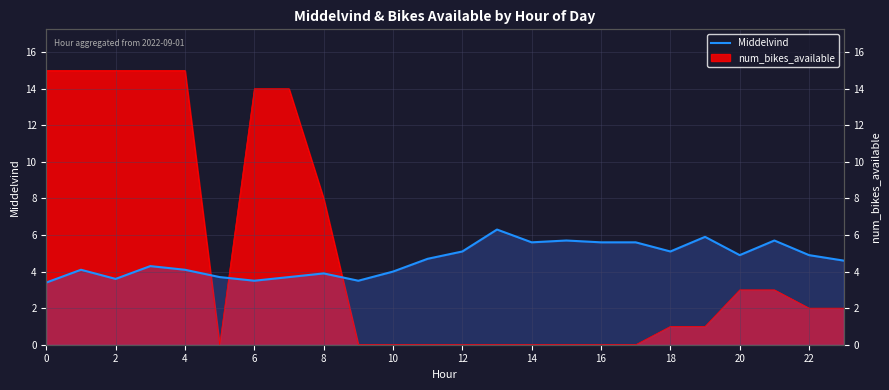

Is it true that the value at 6 is 6.4?

False